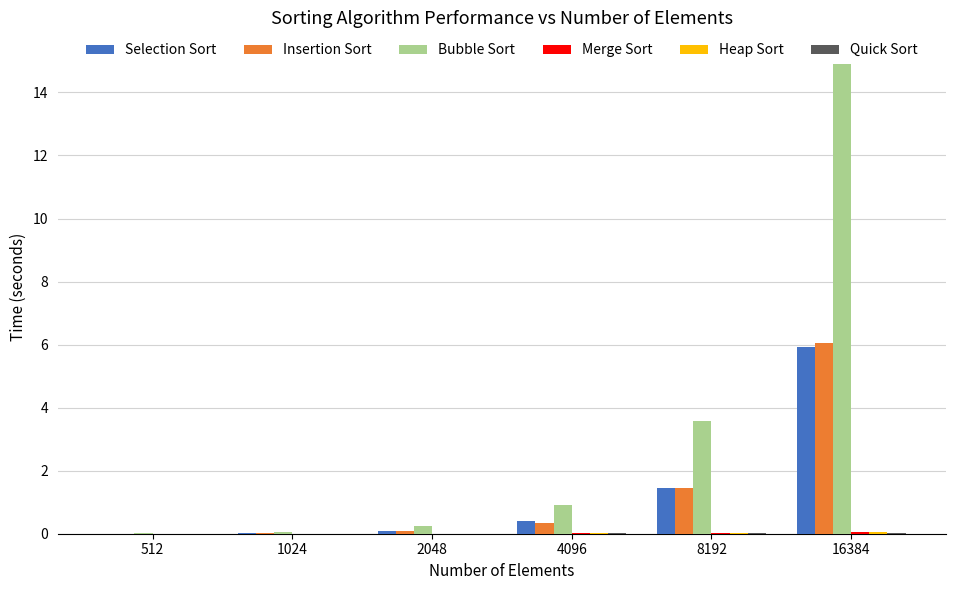

At which label is Bubble Sort closest to 7?

8192